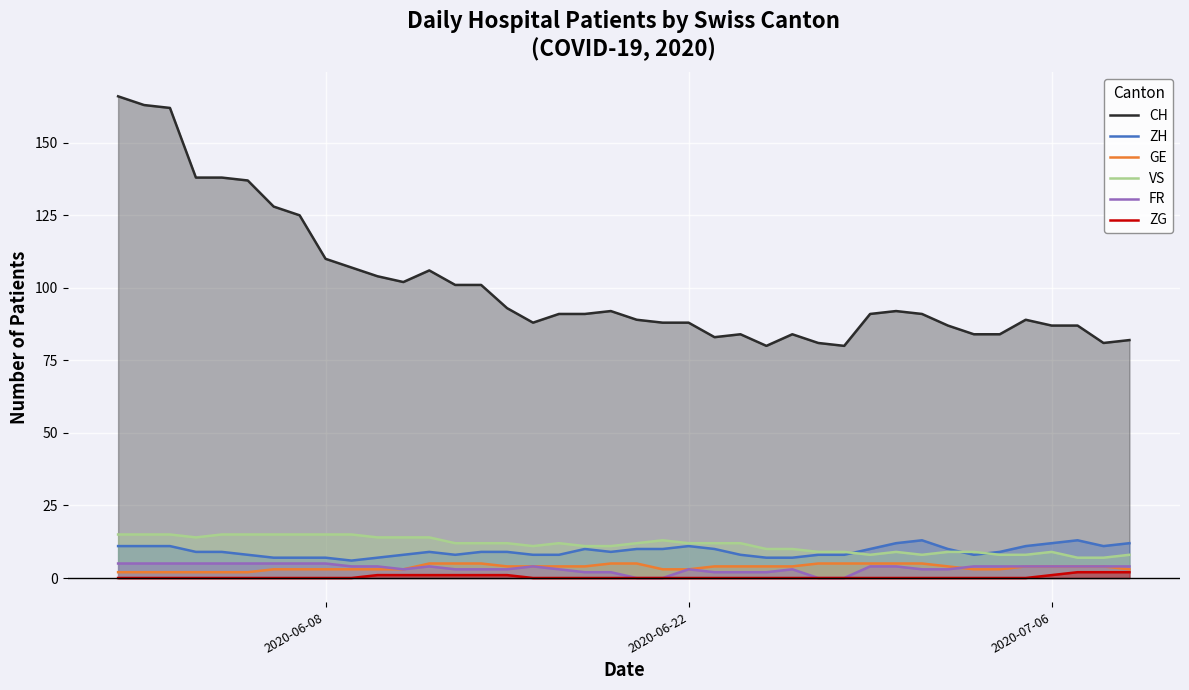

The value of ZH at 2020-07-06 is 12. True or false?

True